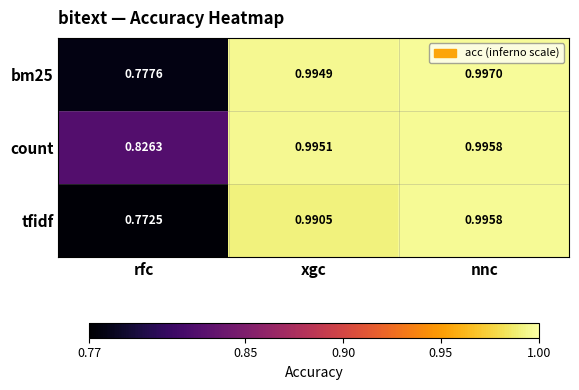

List the labels in order of bm25 value, smallest first.

rfc, xgc, nnc